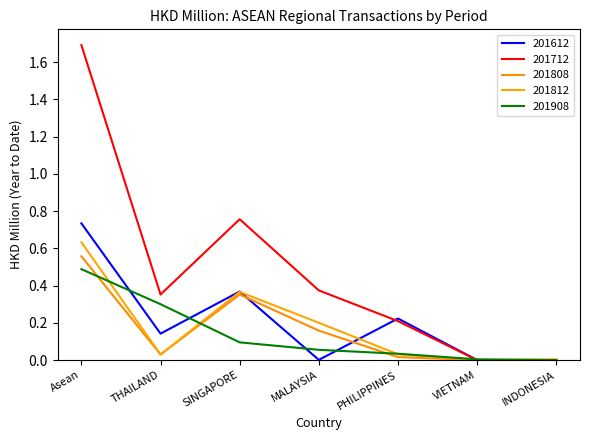

Is this an area chart (filled region under the line)?

No